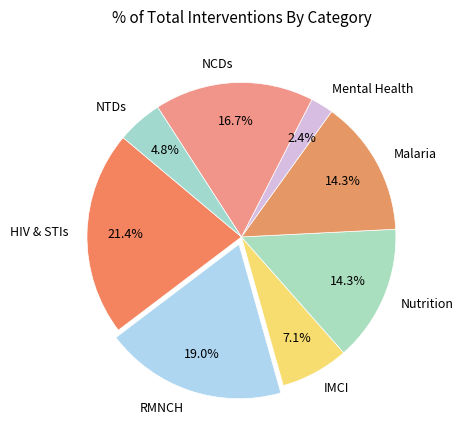

Is the sum of NCDs and NTDs greater than half?

No